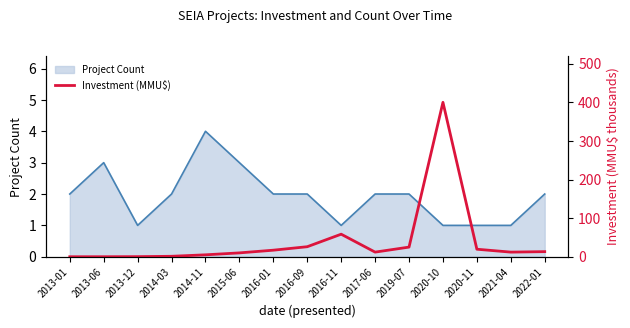

True or false: there are more than 1 points higher than both neighbors.

True